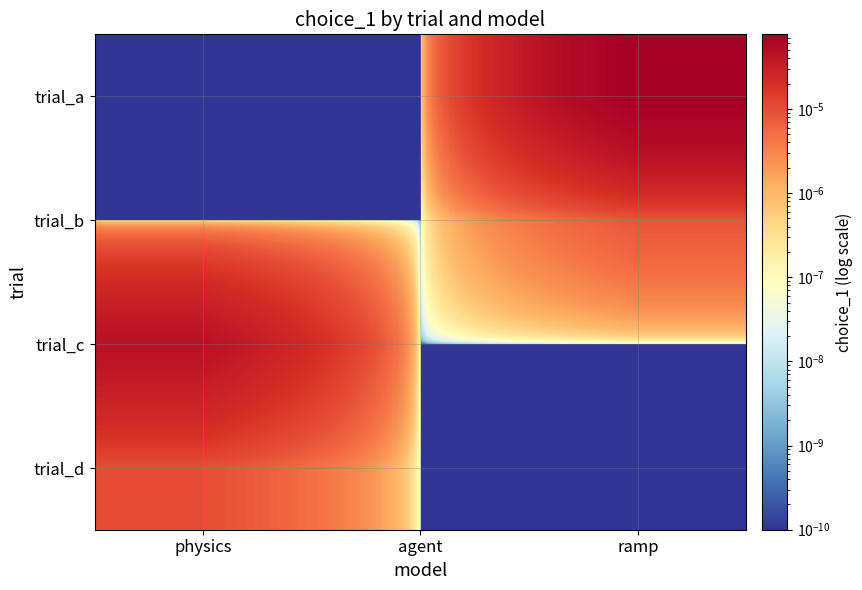

How many series are shown in this chart?

4